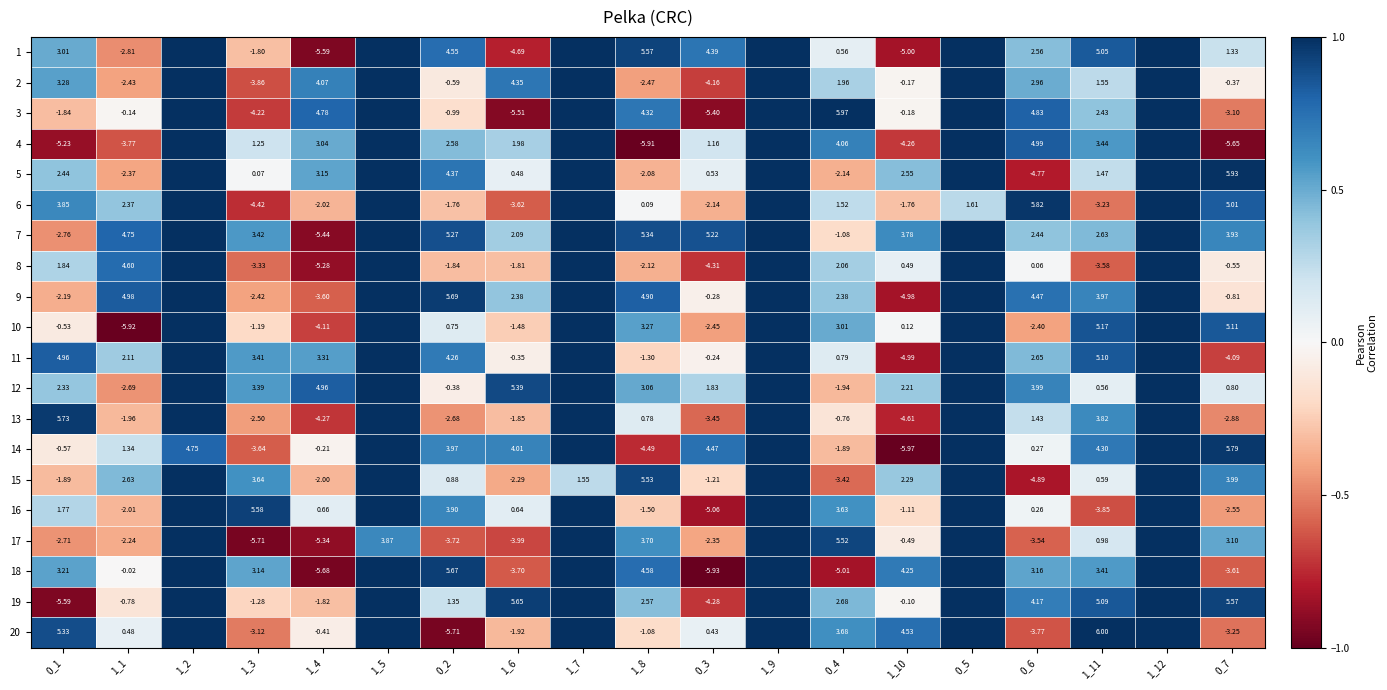

Is the value of 20 at 0_1 greater than the value of 12 at 1_3?

Yes